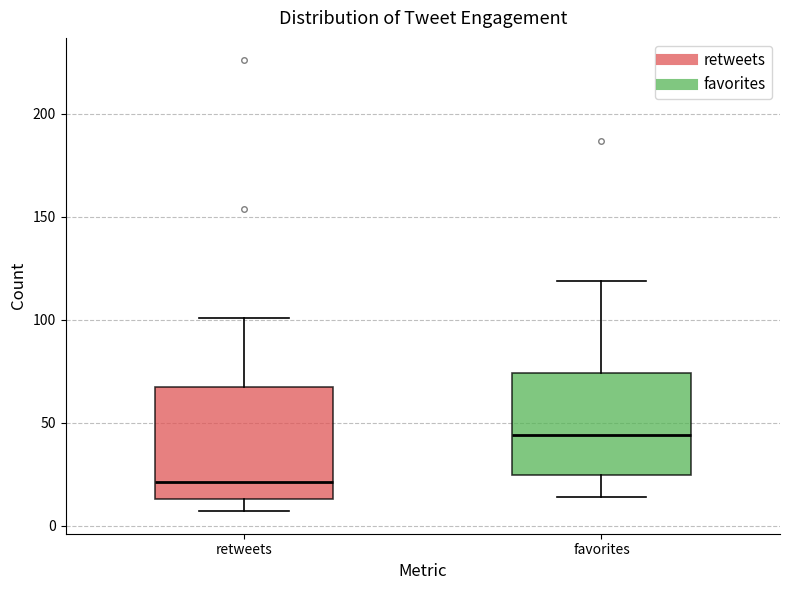

Where does the lower whisker of the box for favorites end on the y-axis? The values are not printed on the chart, so give them approximately, as read against the axis.

15